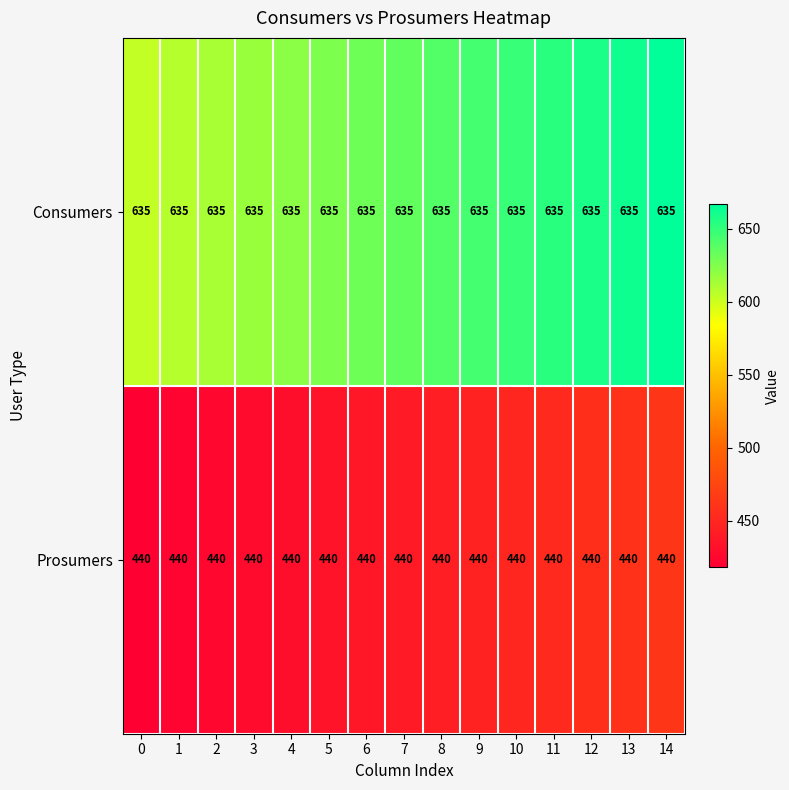

The Prosumers series shows 440 at 1. True or false?

True